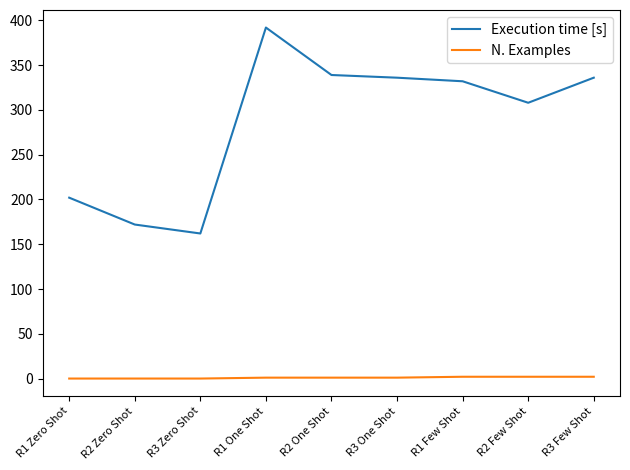

At which label is Execution time [s] closest to 277?

R2 Few Shot